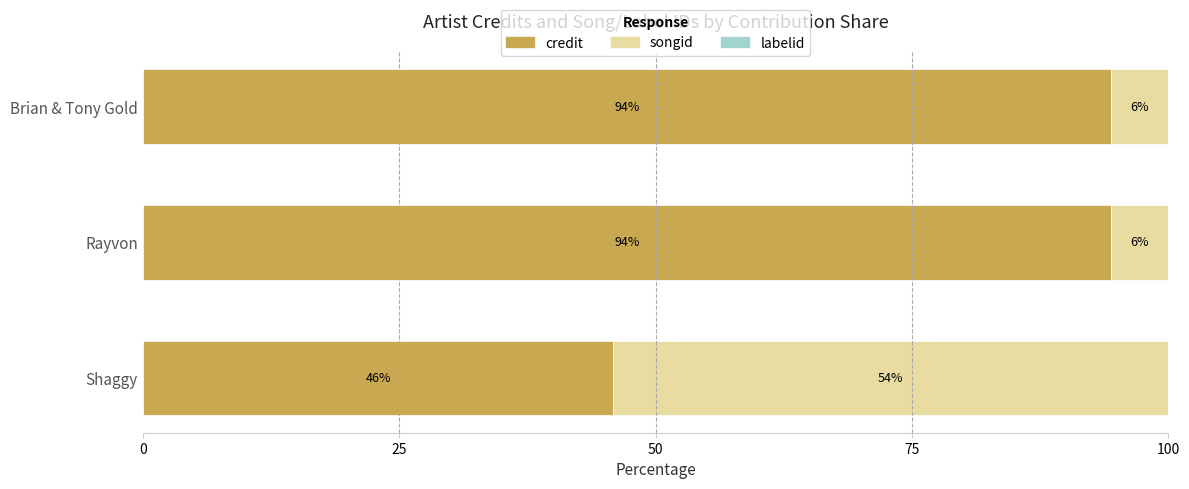

The credit series shows 94.4 at Brian & Tony Gold. True or false?

True